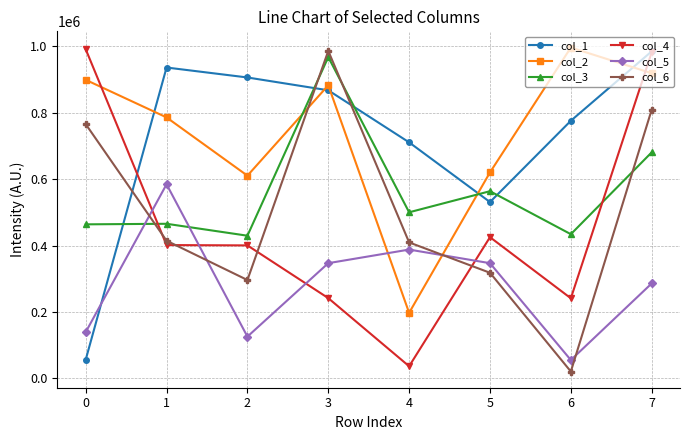

What is the sum of all col_6 values?

4020213